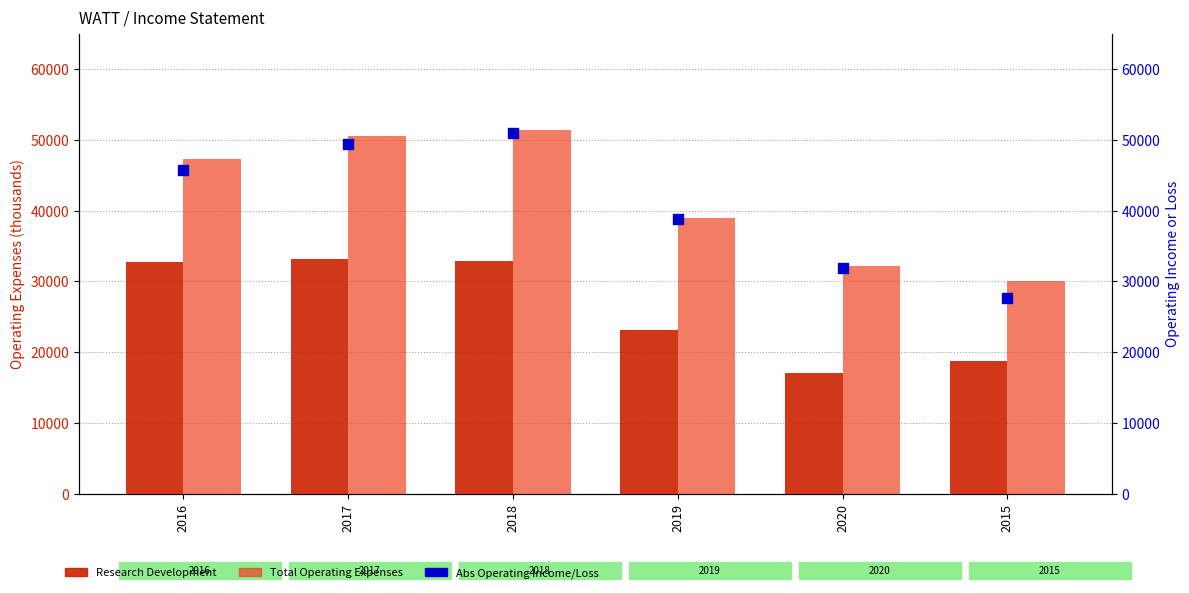

What is the total value across all series at 2020?

81200